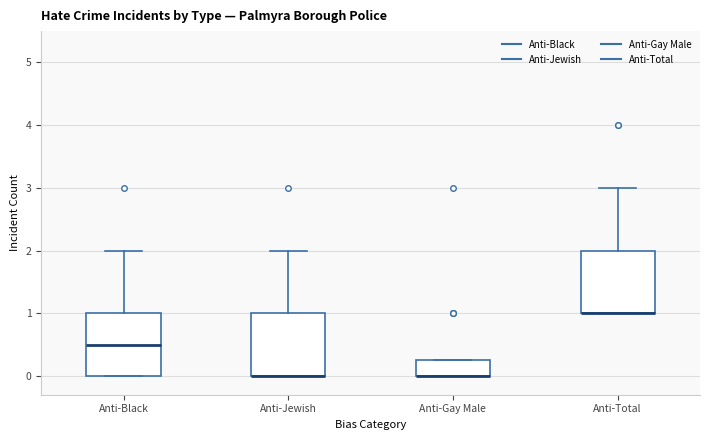

Reading left to right, transcribe this box plot: for each box, give where its median line is, the range the box spans, and where its two whiskers end, as read against the y-axis. The values are not printed on the chart, so give them approximately, as read against the axis.

Anti-Black: median 0.5, box 0.0 to 1.0, whiskers 0.0 to 2.0
Anti-Jewish: median 0.0 (drawn on the box's lower edge), box 0.0 to 1.0, whiskers 0.0 to 2.0
Anti-Gay Male: median 0.0 (drawn on the box's lower edge), box 0.0 to 0.3, whiskers 0.0 to 0.3
Anti-Total: median 1.0 (drawn on the box's lower edge), box 1.0 to 2.0, whiskers 1.0 to 3.0